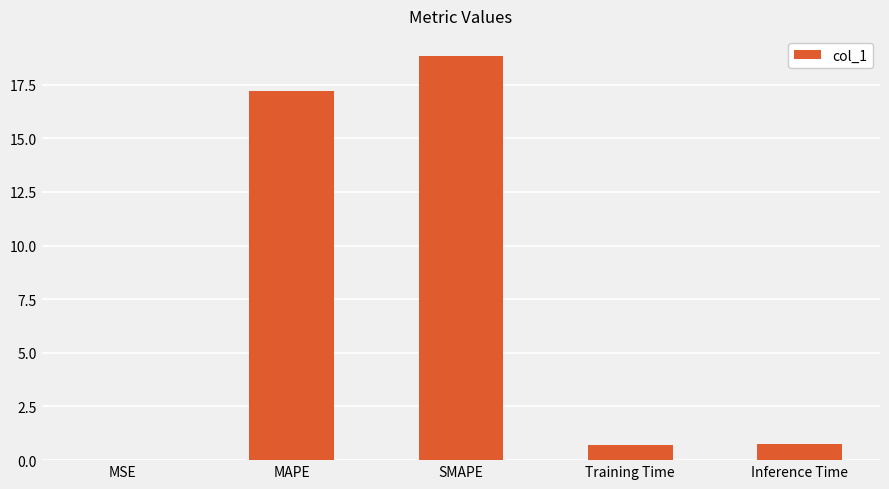

What is the sum of the values at Training Time and MAPE?

17.9